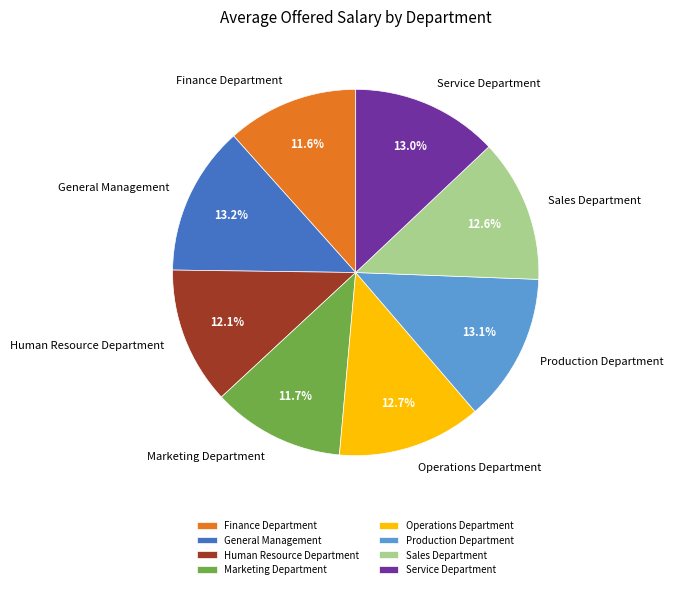

To the nearest percent, what is the average slice percentage?

12%